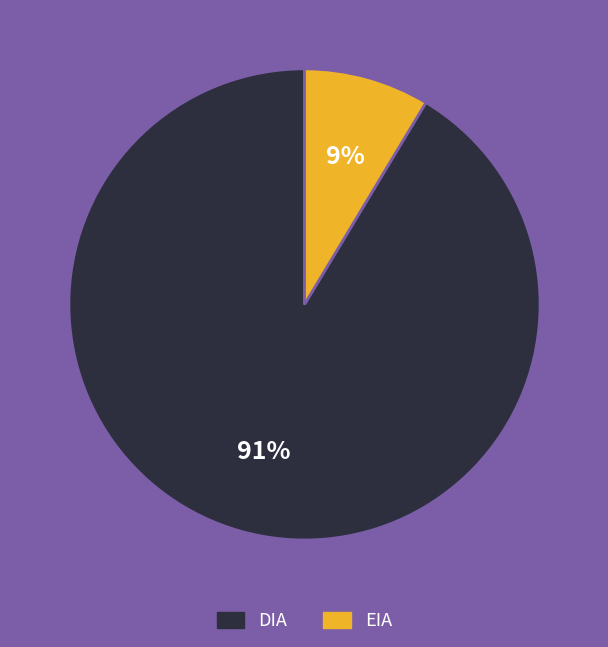

Count the number of slices in the pie.

2